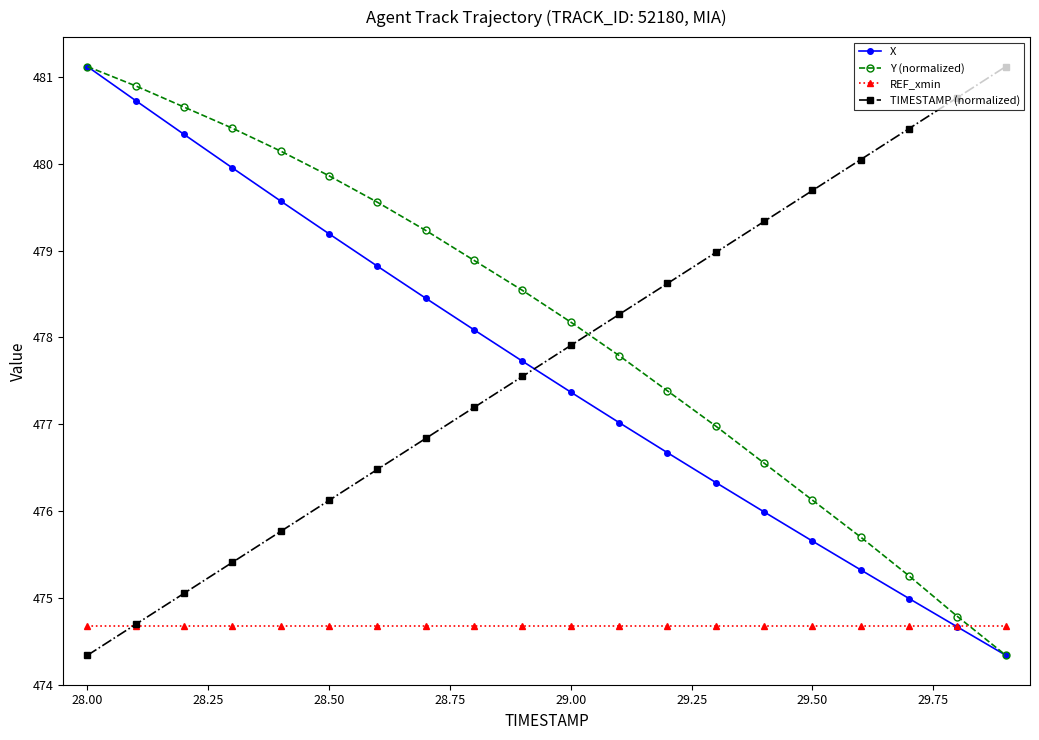

At how many categories does at least one series exceed 478?

20